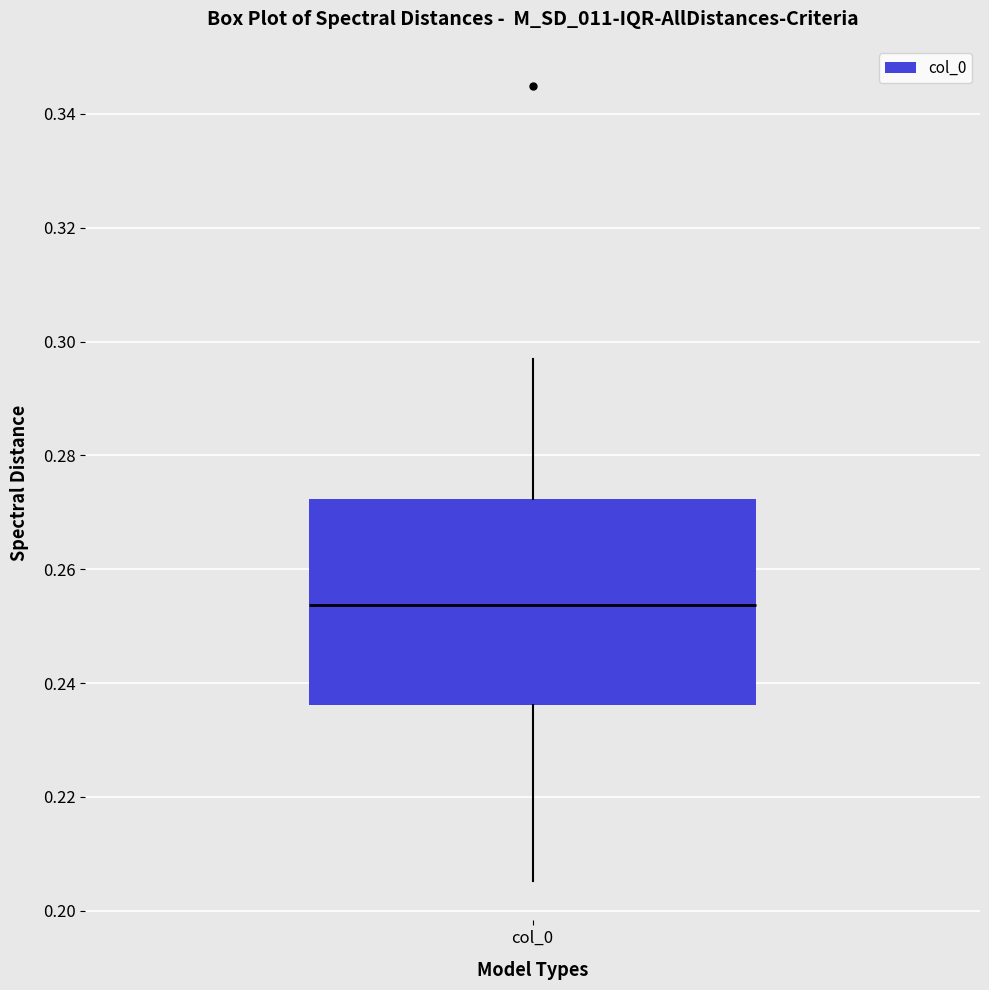

Transcribe this box plot: give where the median line is, the range the box spans, and where the two whiskers end, as read against the y-axis. The values are not printed on the chart, so give them approximately, as read against the axis.

median 0.254, box 0.236 to 0.272, whiskers 0.206 to 0.296